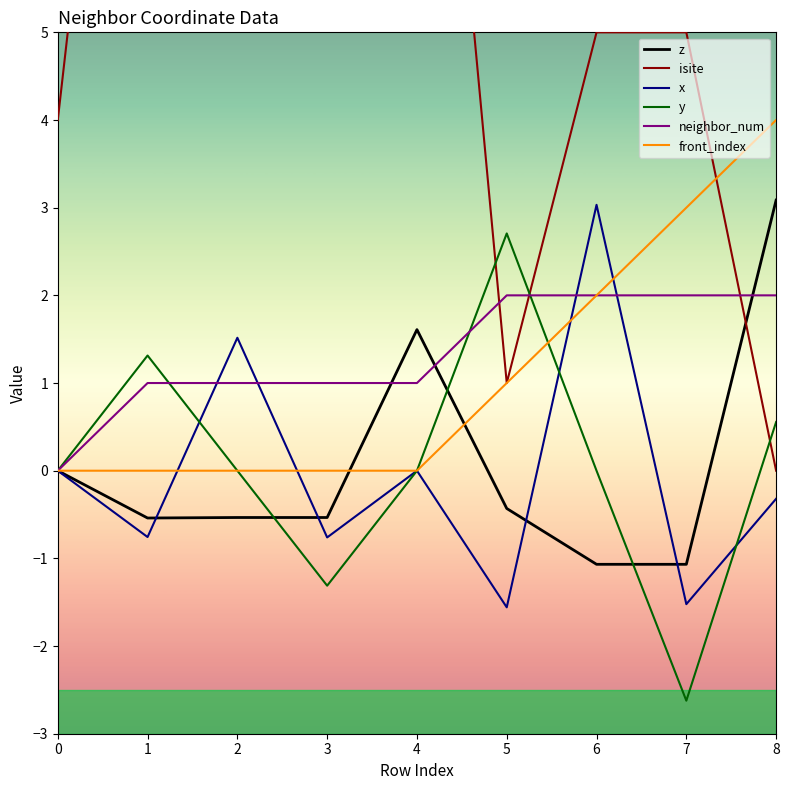

In x, how many points are lower than both neighbors (excluding endpoints)?

4